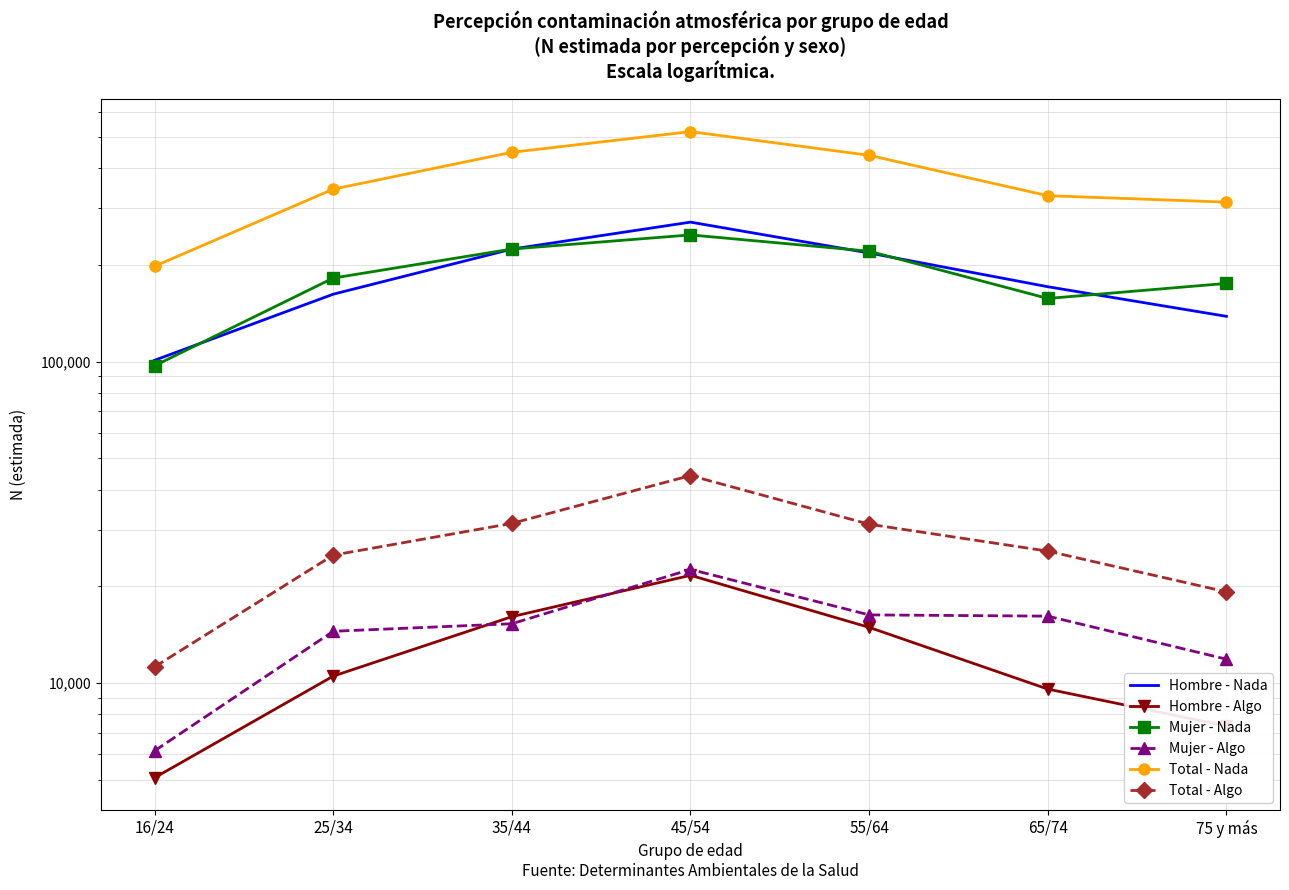

What is the average value of the Hombre - Algo series?

12166